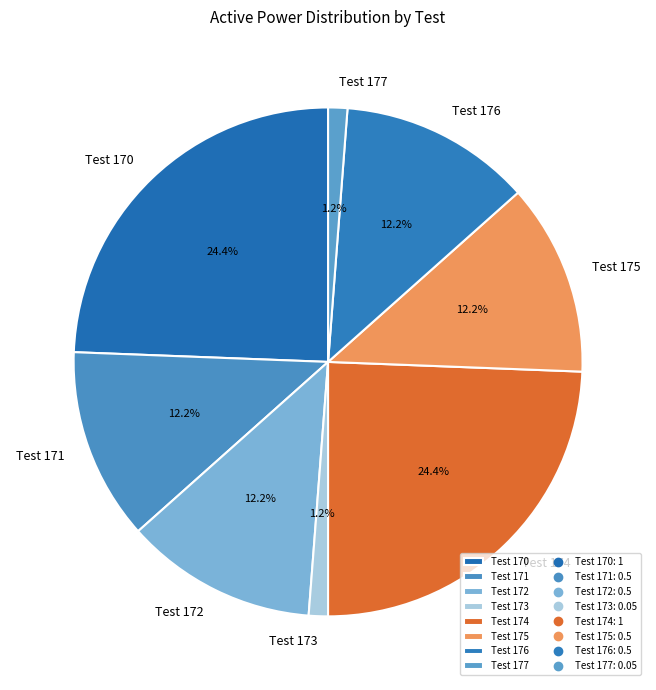

To the nearest percent, what is the difference between the Test 173 and Test 174 slice percentages?

23%